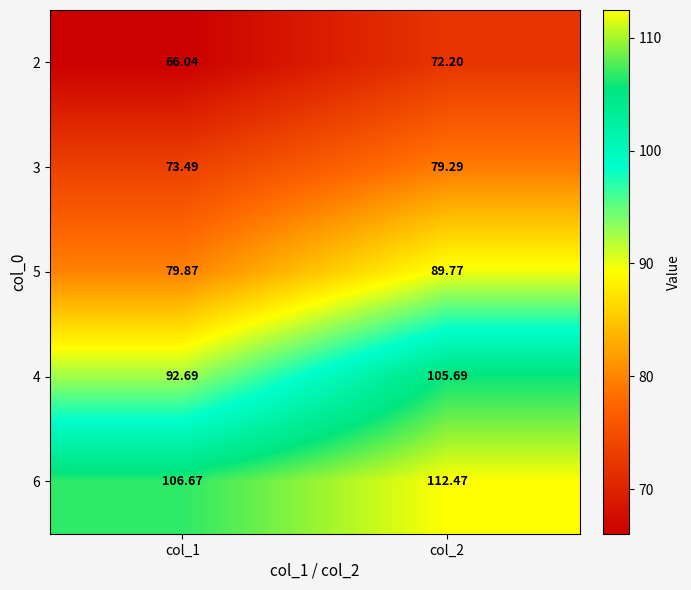

Is the value of 5 at col_1 greater than the value of 4 at col_1?

No